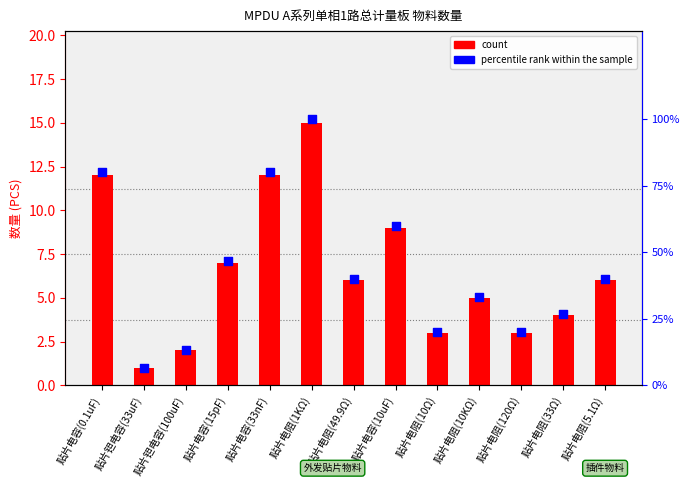

Is the value of count at 贴片电阻(10KΩ) greater than the value of percentile rank within the sample at 贴片钽电容(100uF)?

No